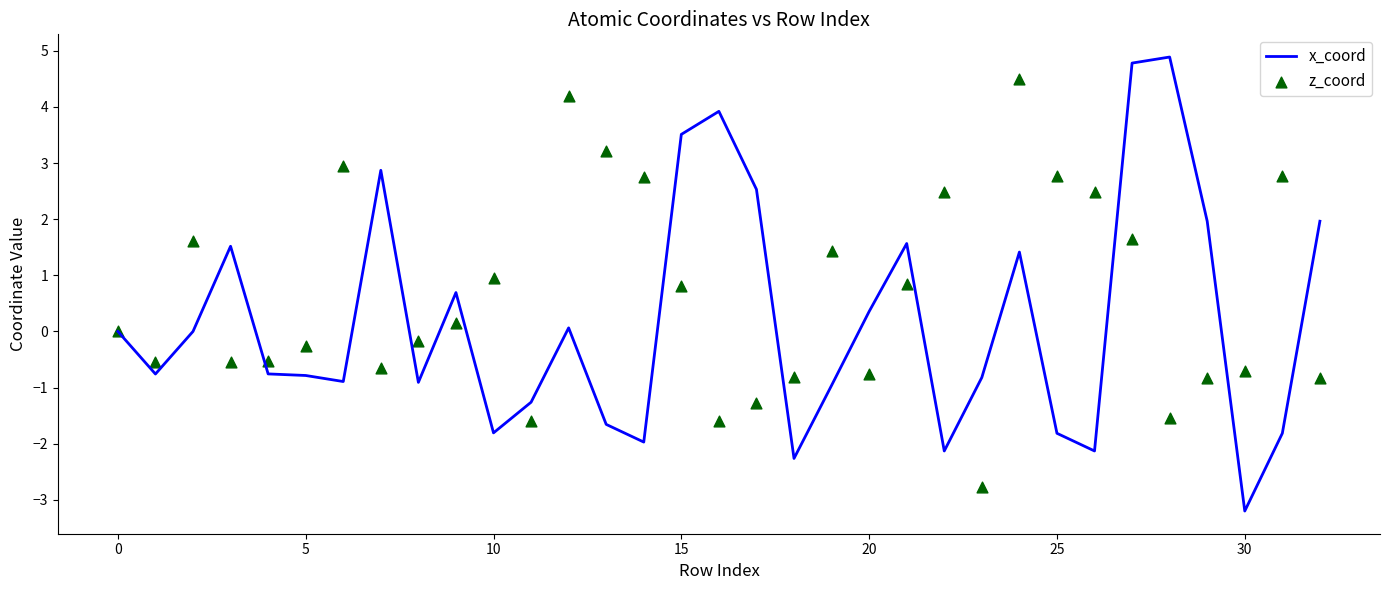

Which series has the largest total across all categories?

z_coord